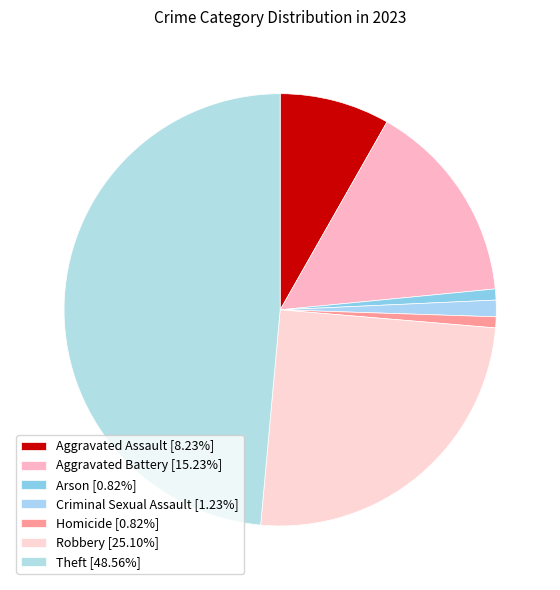

What percentage is the Arson slice, to the nearest percent?

1%